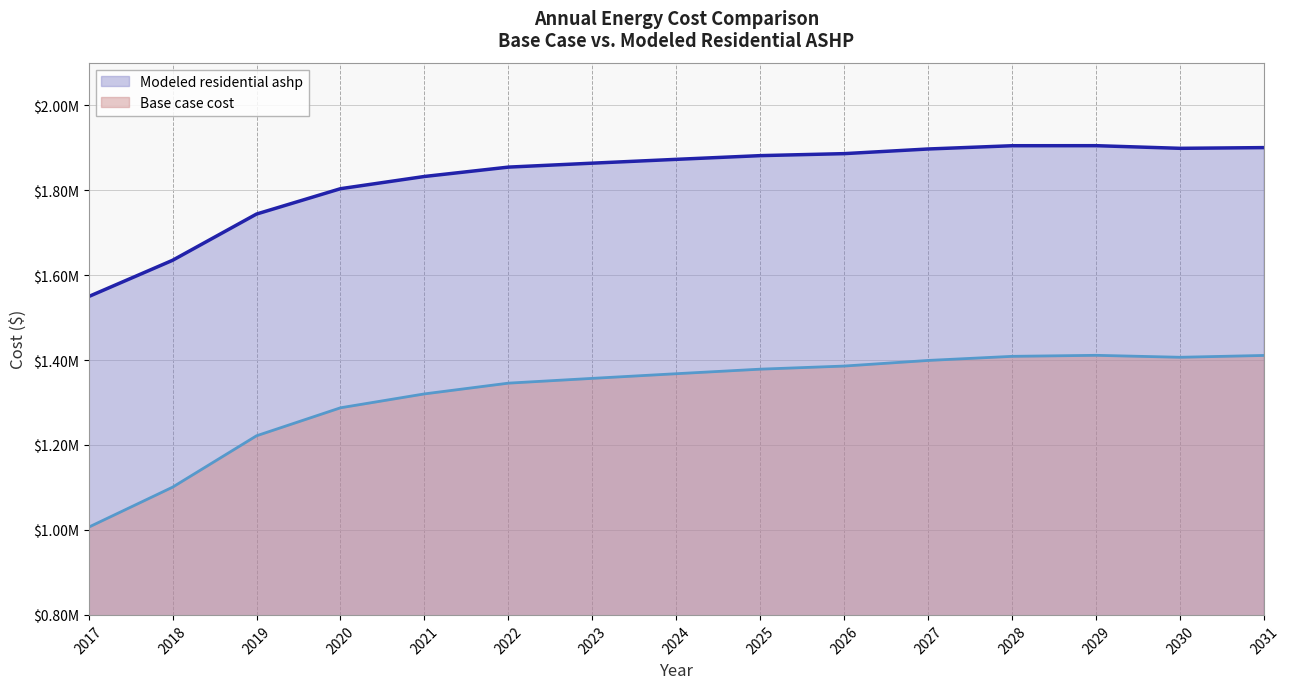

What is the approximate value of Modeled residential ashp (line) at 2027?

1896797.9